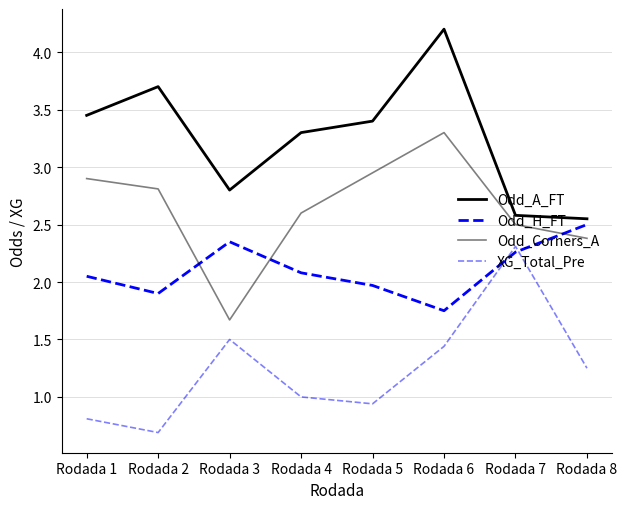

At how many categories does at least one series exceed 3?

5